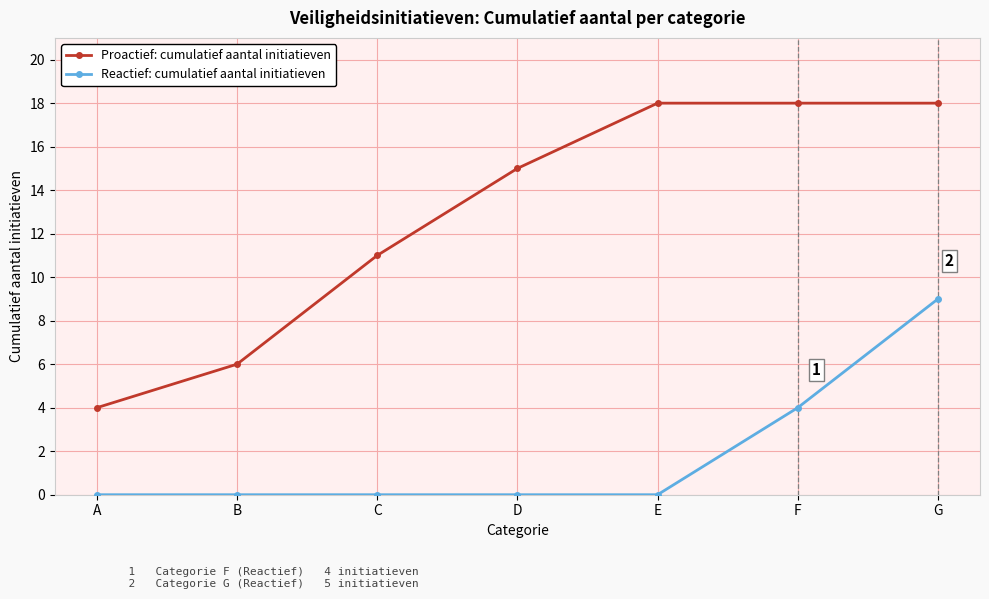

How many distinct data groups are displayed?

2